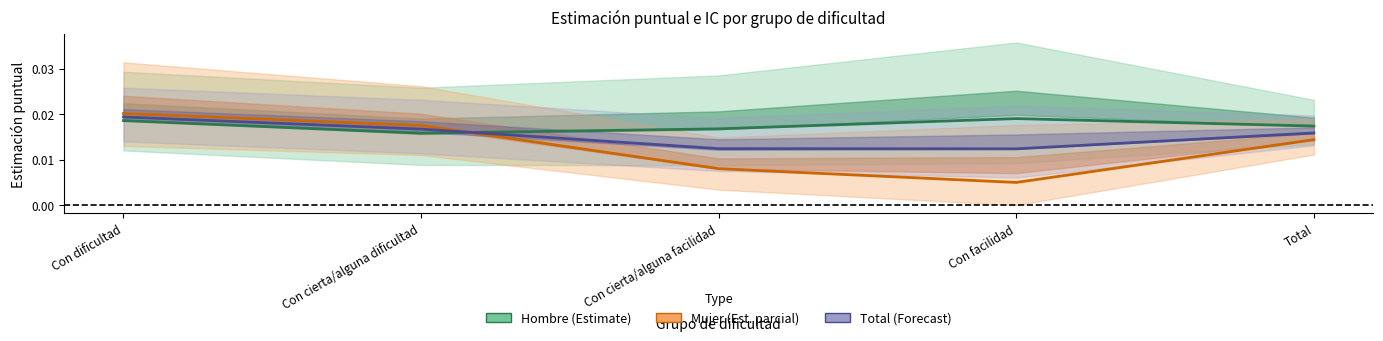

At how many categories does at least one series exceed 0?

5